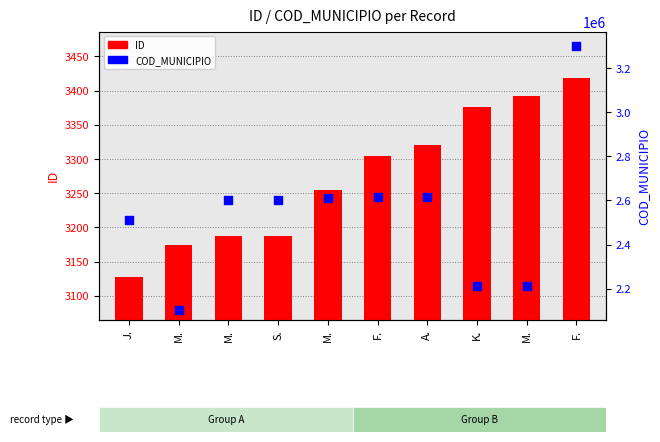

Which series has the widest spread of Y values?

COD_MUNICIPIO